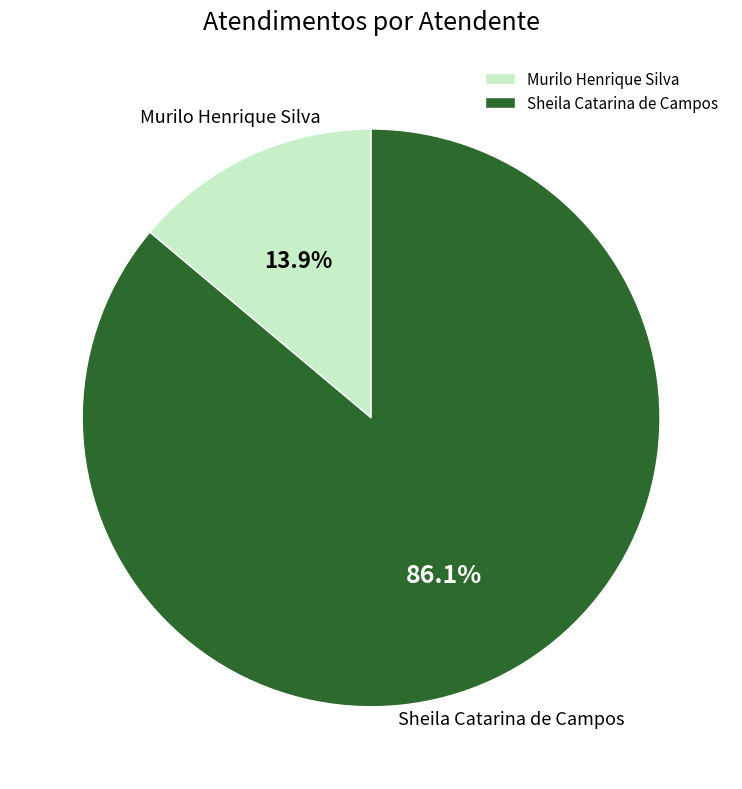

How many slices are in this pie chart?

2